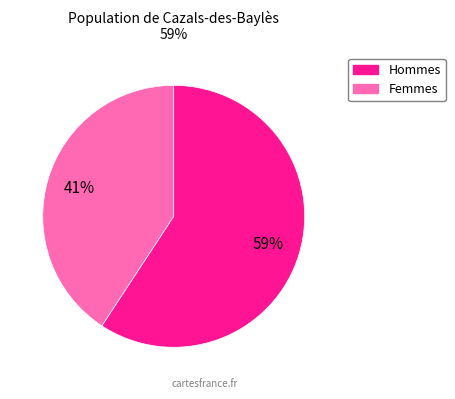

Is there any slice that represents more than half of the pie?

Yes